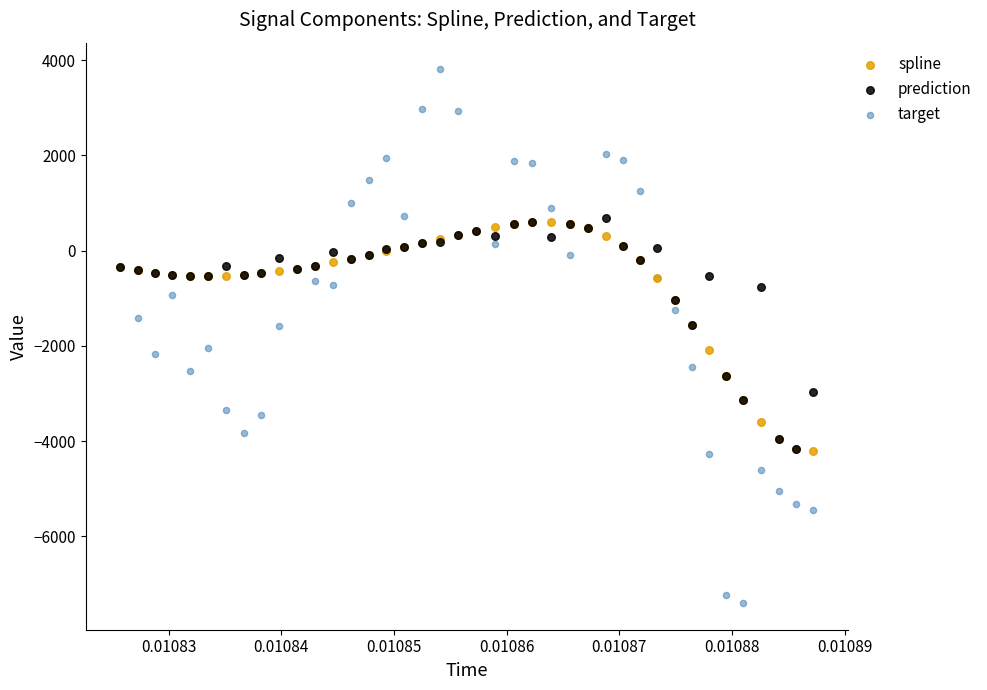

Which series reaches the minimum Y coordinate?

target